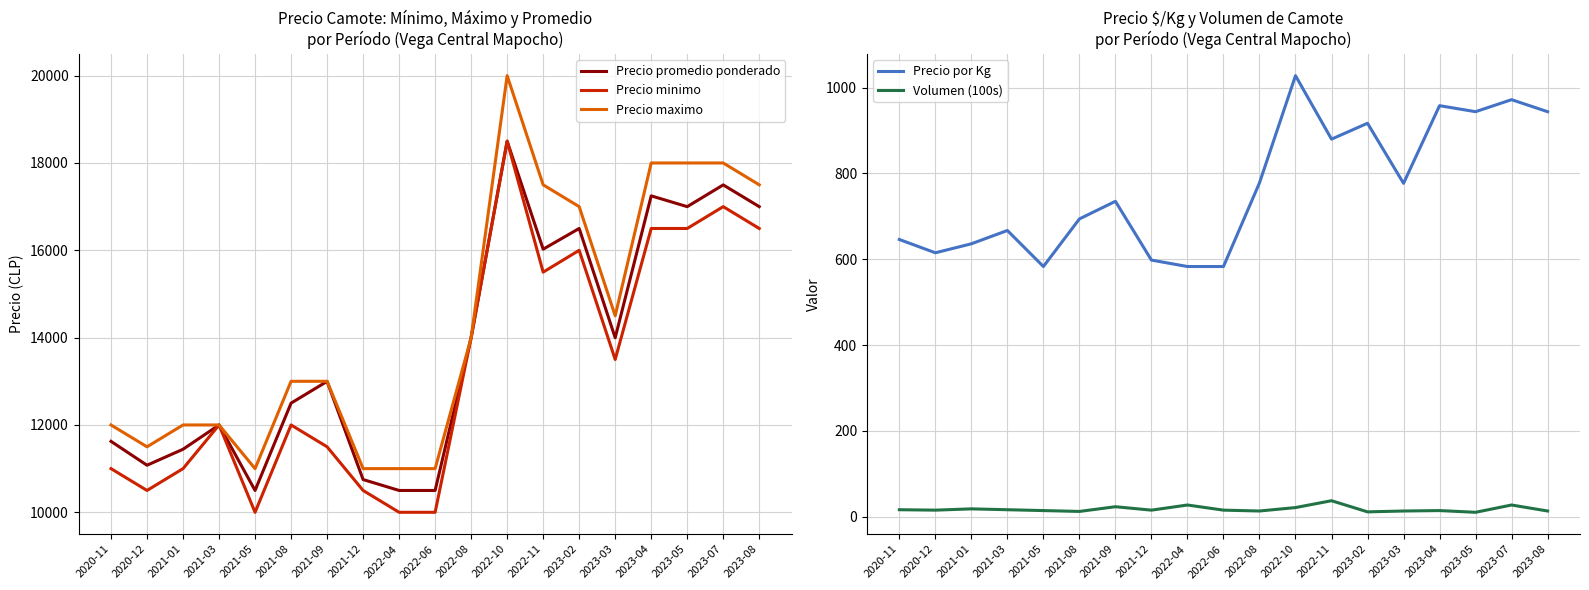

True or false: Volumen (100s) has more than 1 interior local peaks.

True